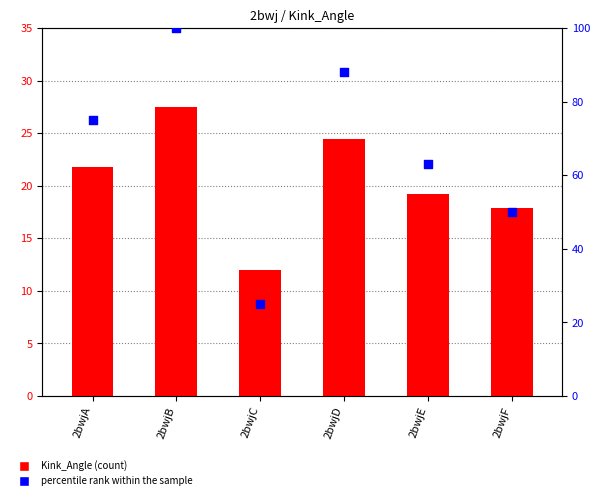

Is the value of Kink_Angle at 2bwjA greater than the value of percentile rank within the sample at 2bwjE?

No